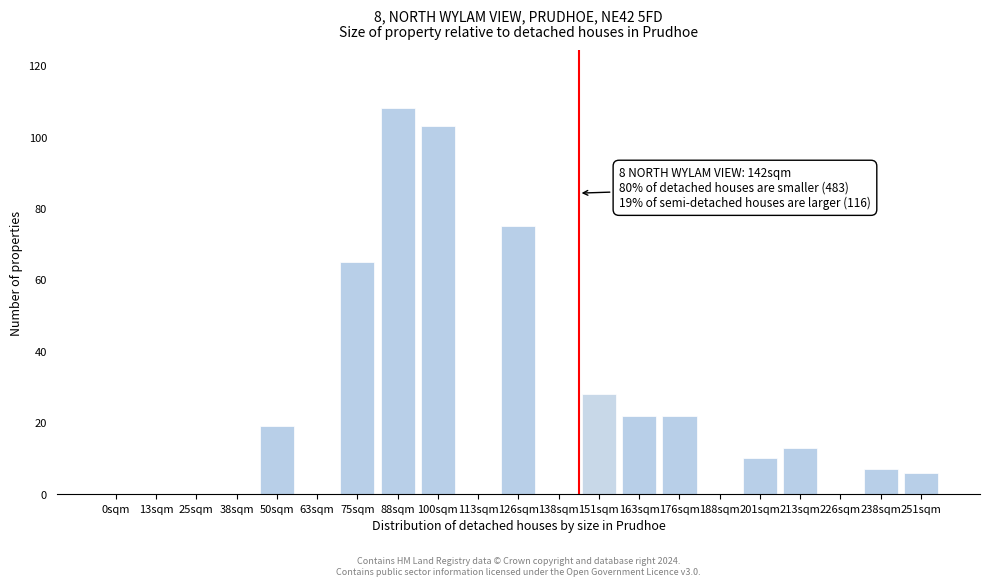

Reading left to right, transcribe all the data shown in this chart.

0sqm=0	13sqm=0	25sqm=0	38sqm=0	50sqm=19	63sqm=0	75sqm=65	88sqm=108	100sqm=103	113sqm=0	126sqm=75	138sqm=0	151sqm=28	163sqm=22	176sqm=22	188sqm=0	201sqm=10	213sqm=13	226sqm=0	238sqm=7	251sqm=6